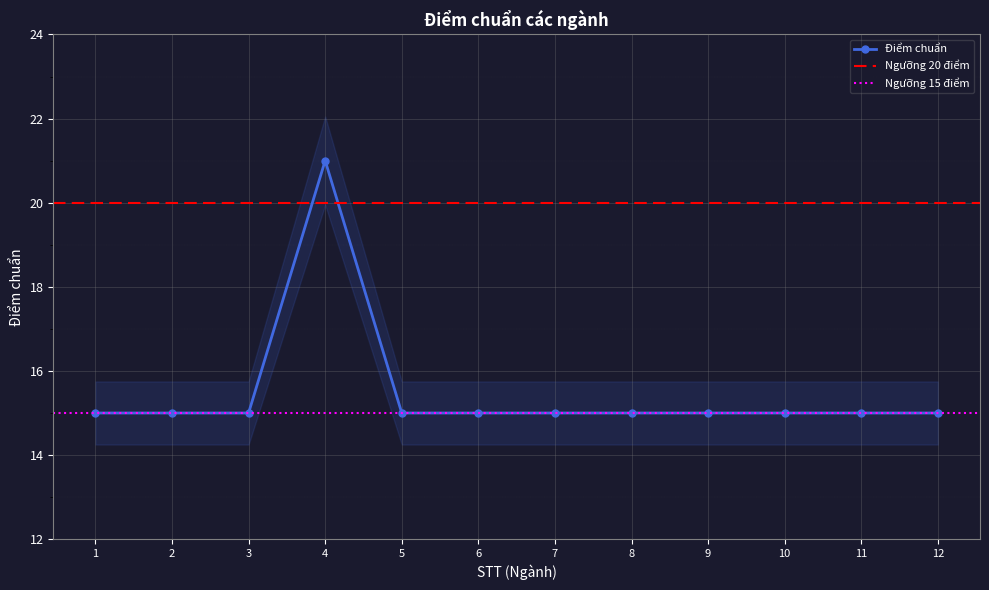

Reading left to right, transcribe all the data shown in this chart.

15	15	15	21	15	15	15	15	15	15	15	15